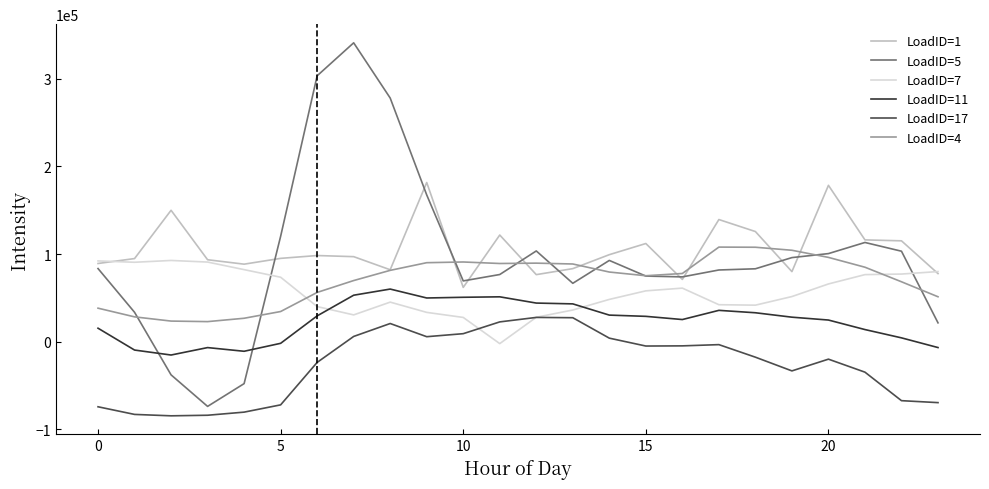

What is the maximum value for LoadID=11?

60099.9